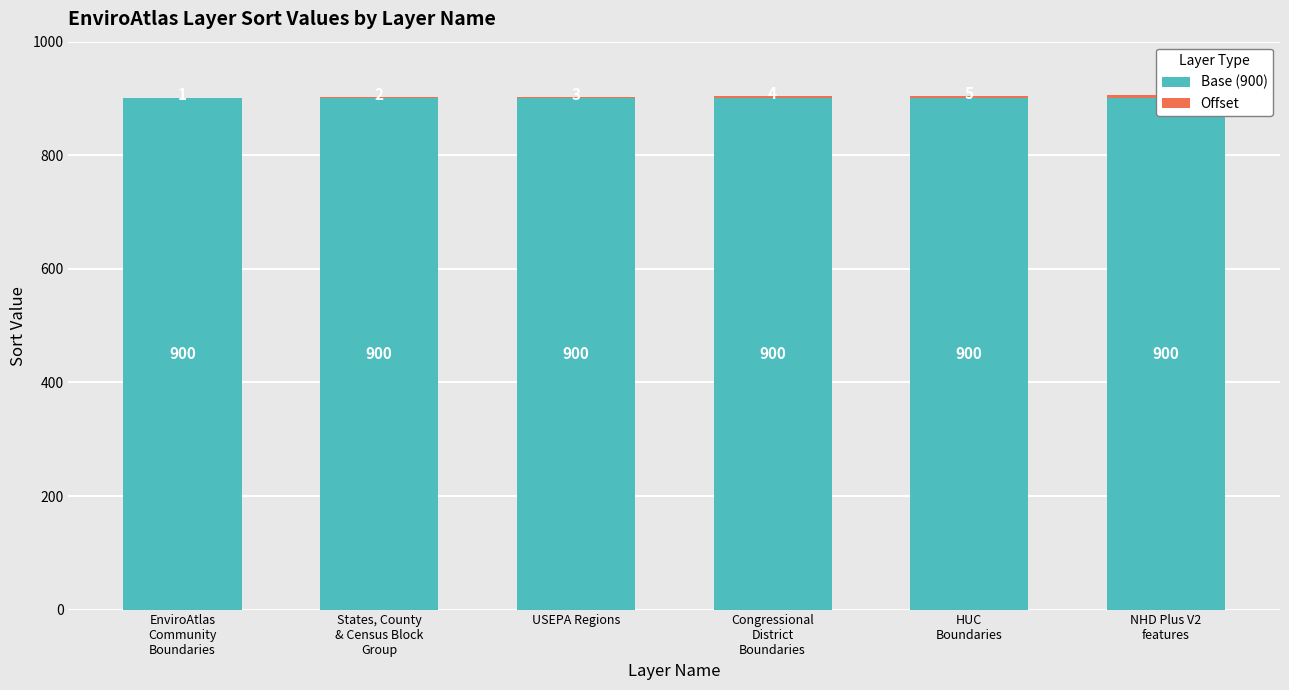

At how many categories does at least one series exceed 630?

6